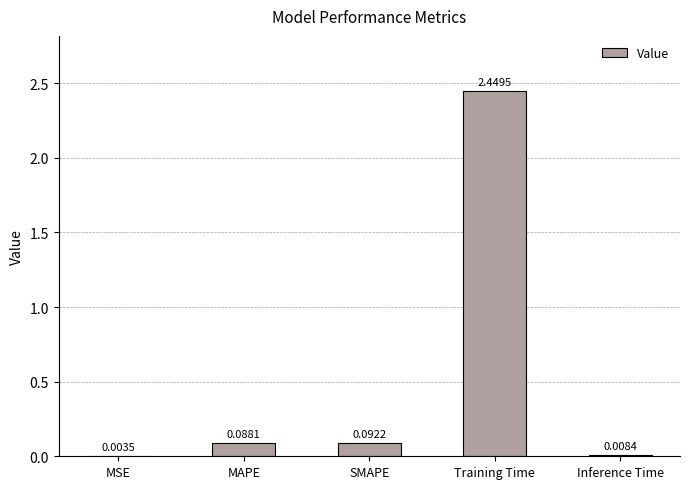

What is the change in value from MAPE to Inference Time?

-0.1